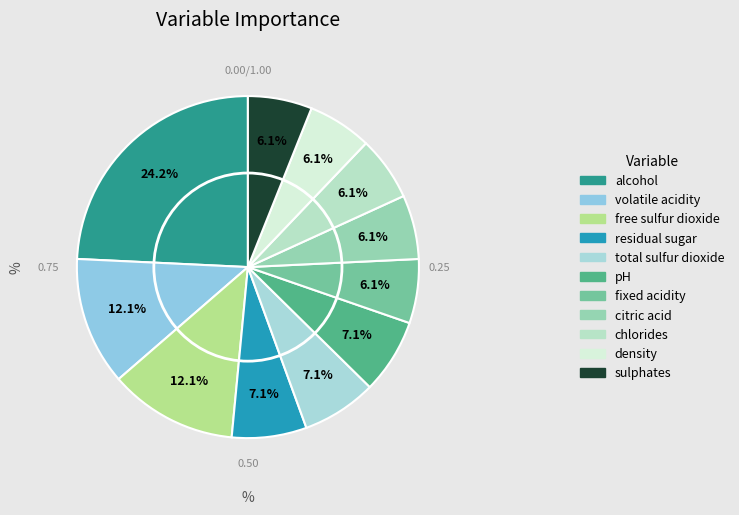

The fixed acidity slice represents 1% of the pie. True or false?

False